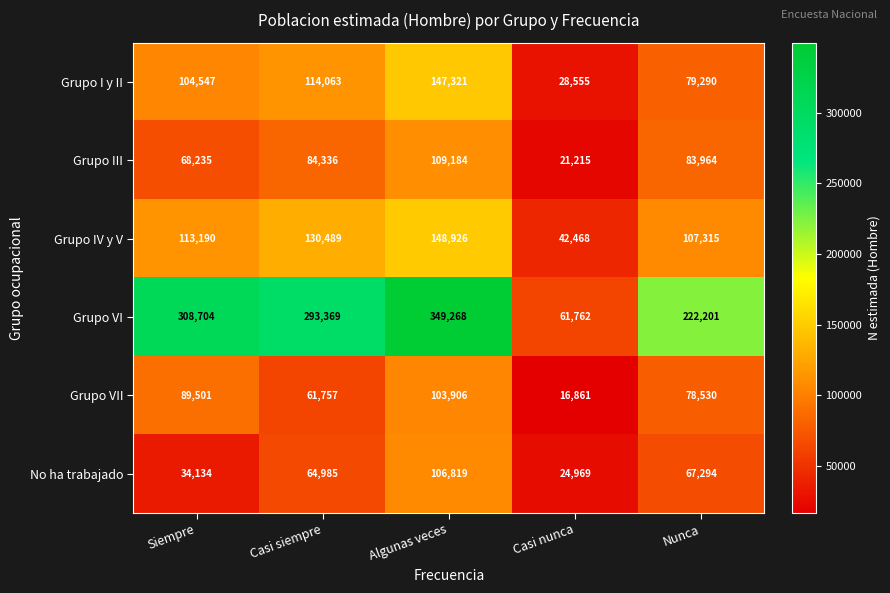

At which label is Grupo VII closest to 60383?

Casi siempre